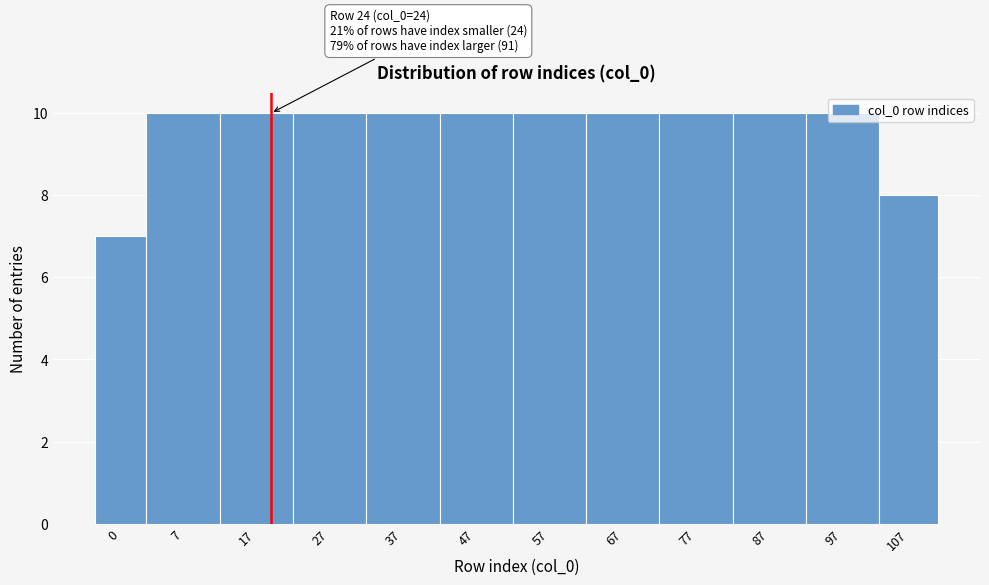

What is the value of the 5th bar from the left?

10